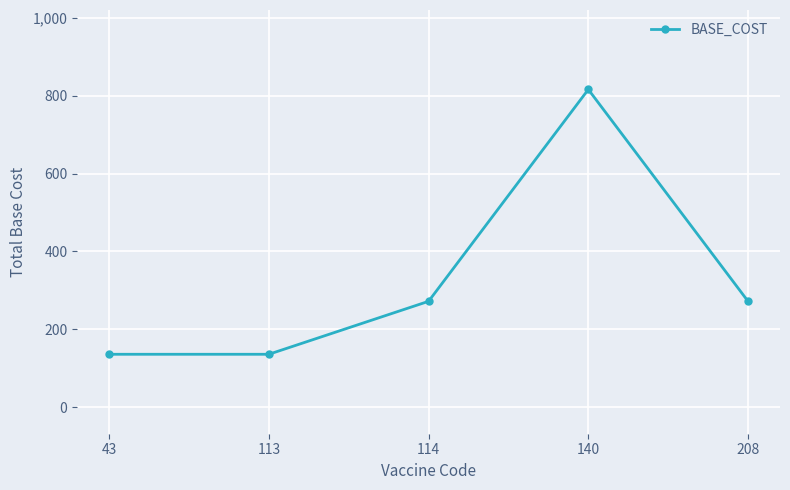

At which category does the chart reach its peak across all series?

140